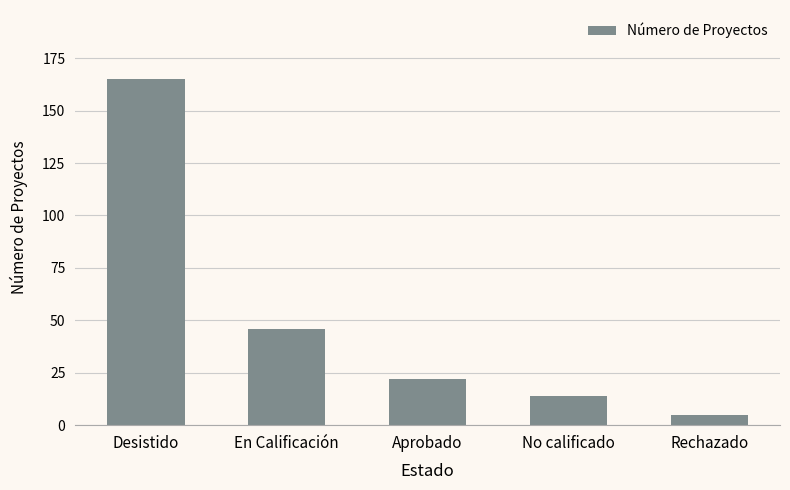

Which label corresponds to the smallest value in the chart?

Rechazado